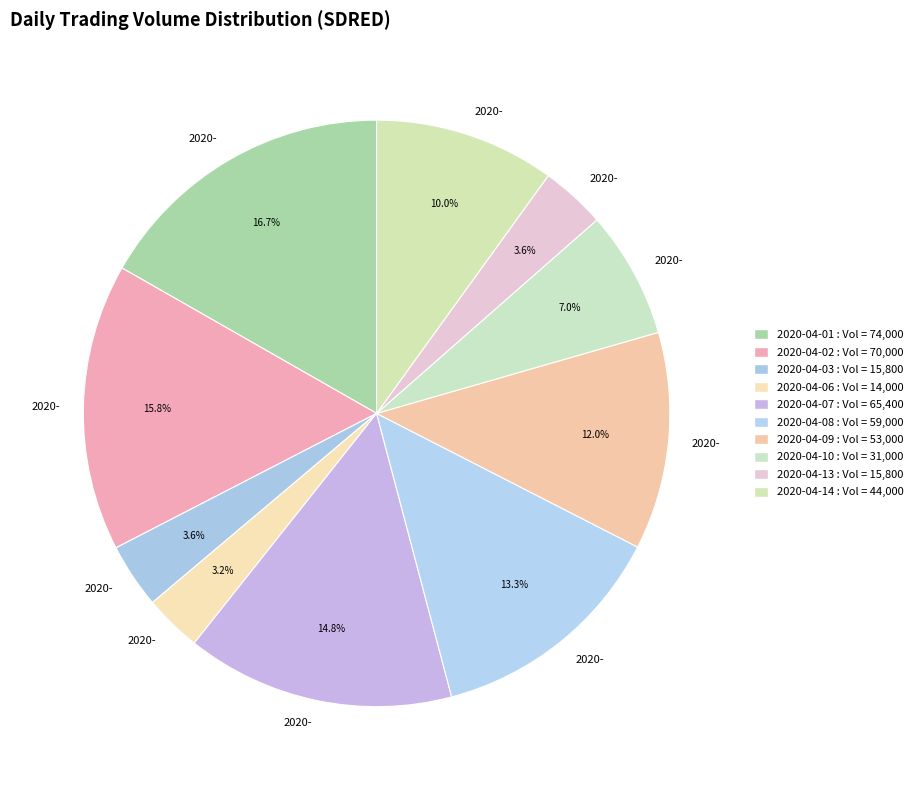

Count the number of slices in the pie.

10